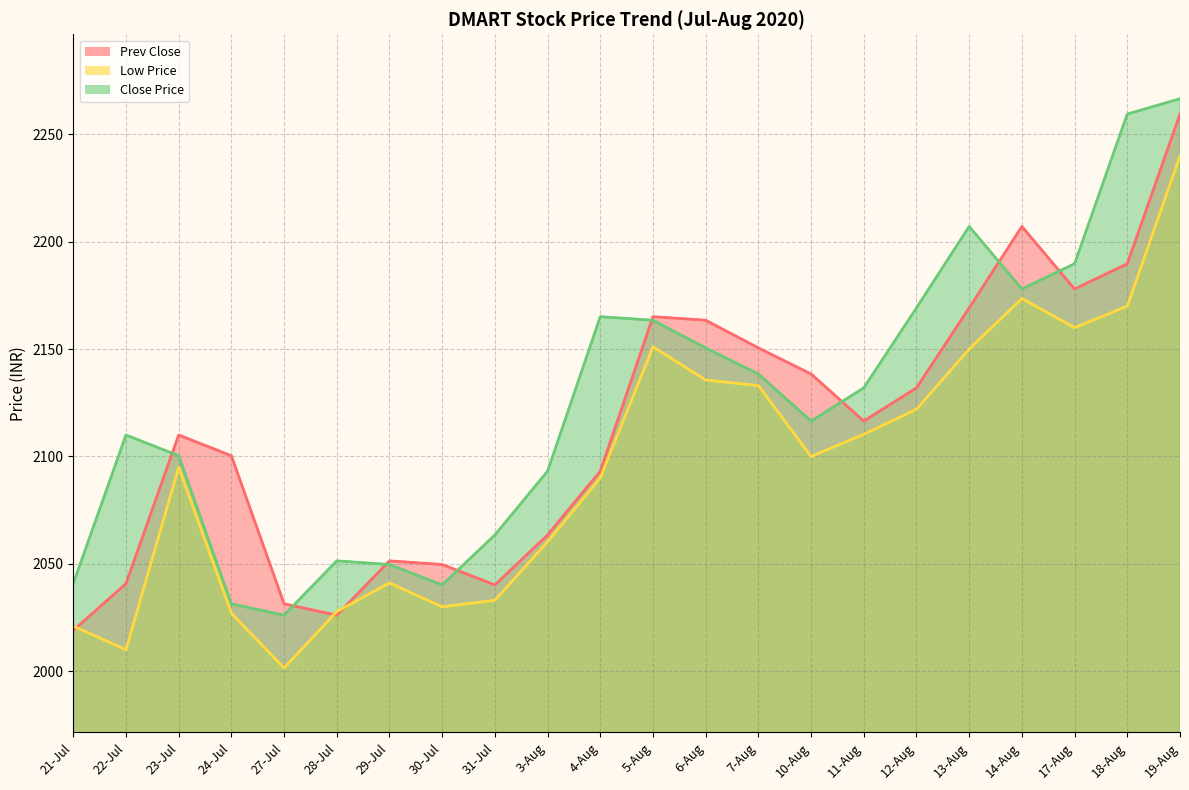

What position from the right is 13-Aug?

5